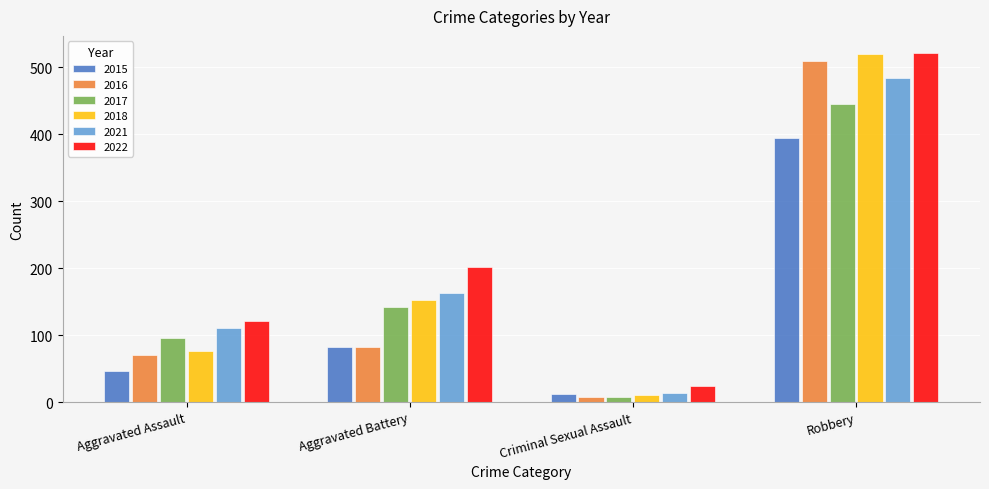

What is the value of the 2017 bar at the 3rd from the left?

8